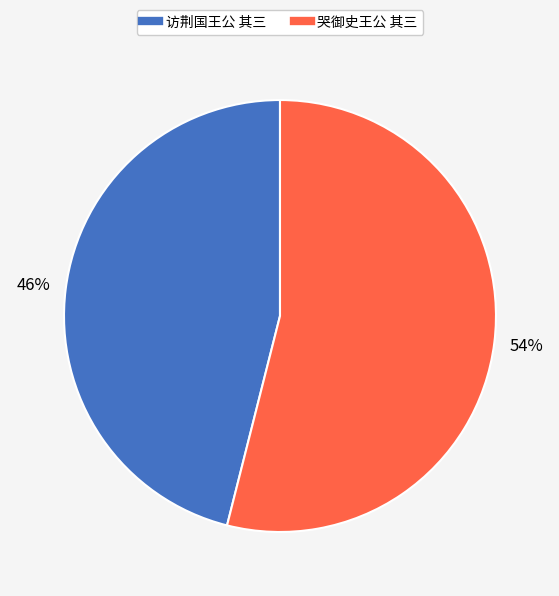

Is it true that 哭御史王公 其三 is 54% of the pie?

True